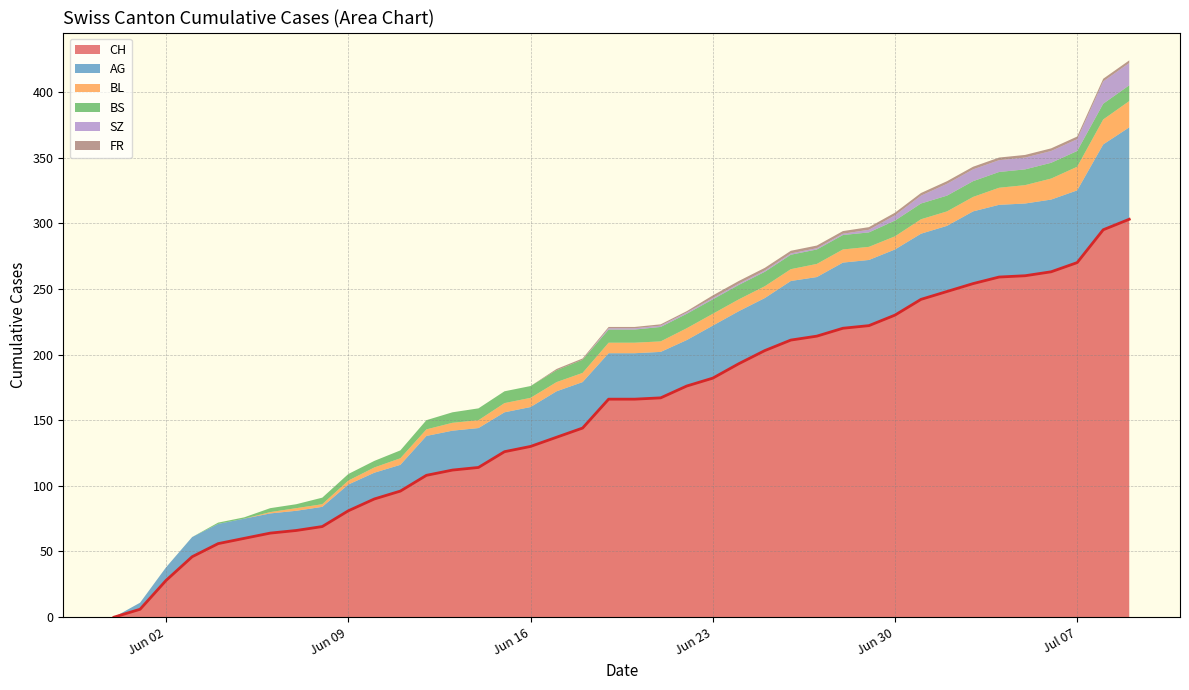

How many categories are shown in the chart?

40